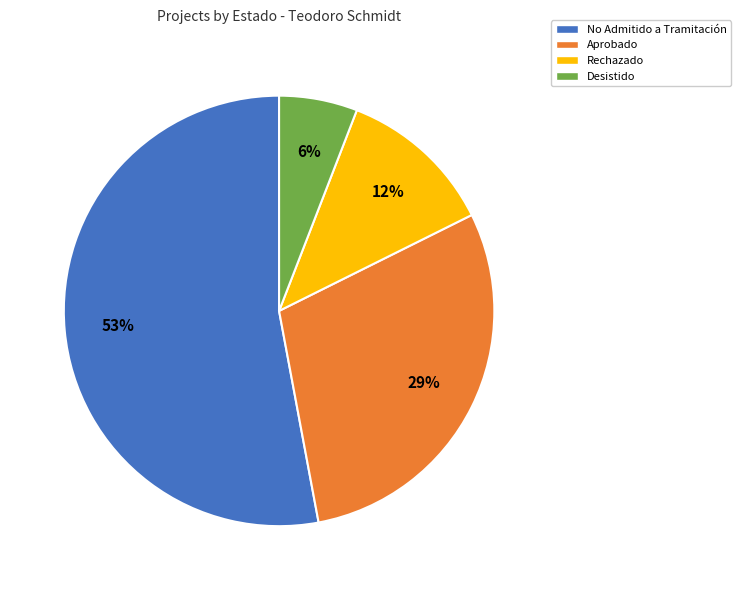

Is it true that No Admitido a Tramitación is 27% of the pie?

False